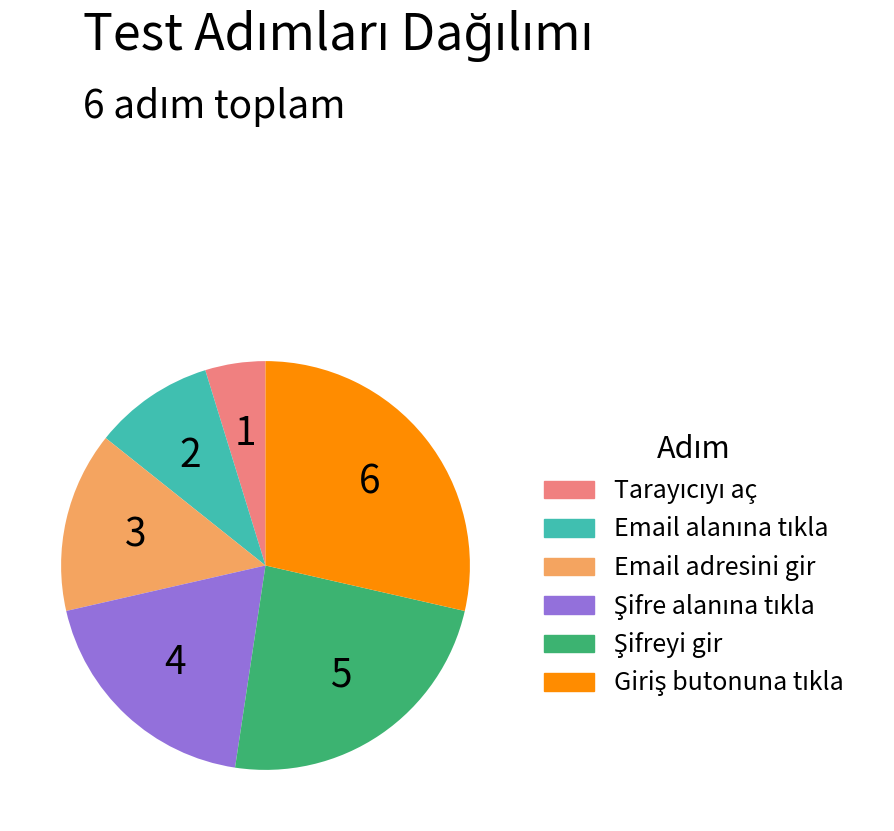

Is there any slice that represents more than half of the pie?

No